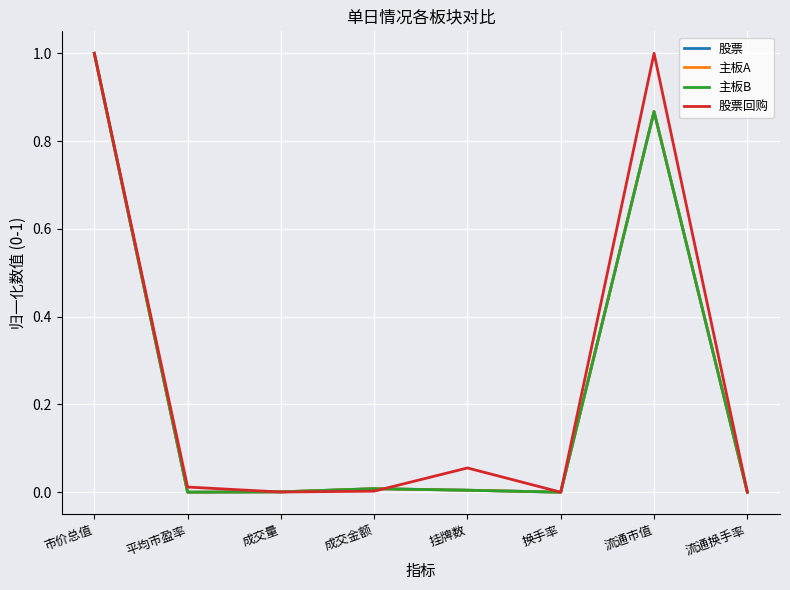

The 股票回购 series shows 1.0 at 流通市值. True or false?

True